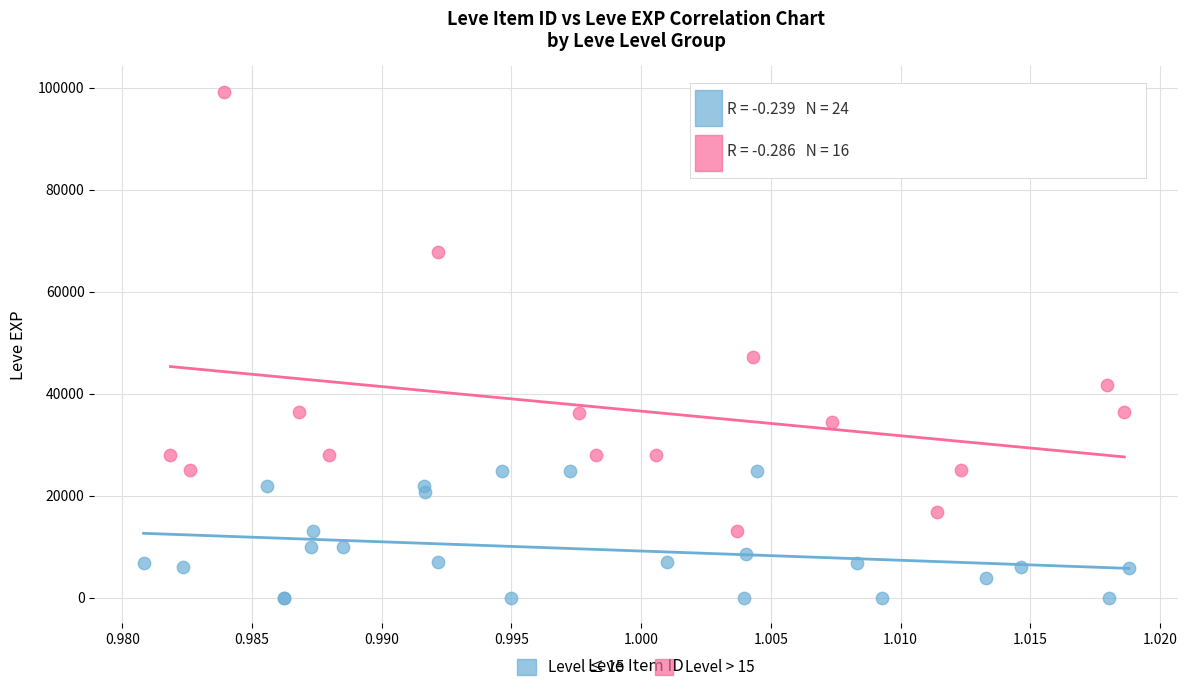

Which series has the largest Y range (max minus min)?

Level > 15